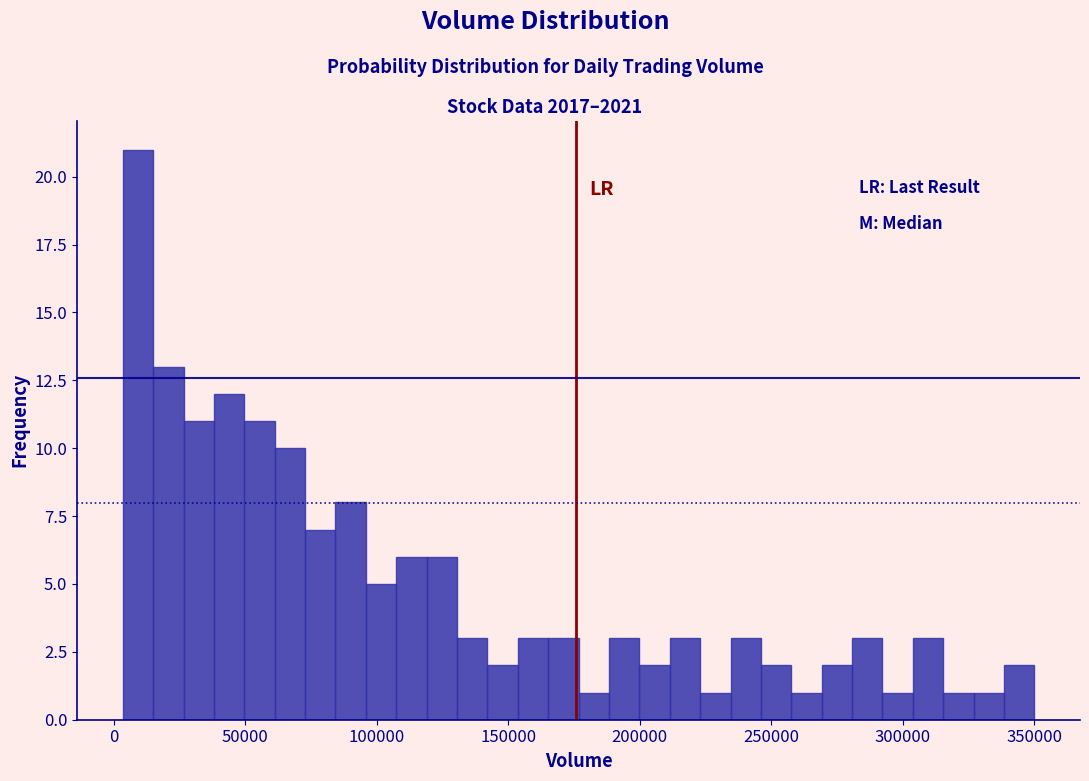

Read against the x-axis, roughly where is the centre of the tallest bar?

10000